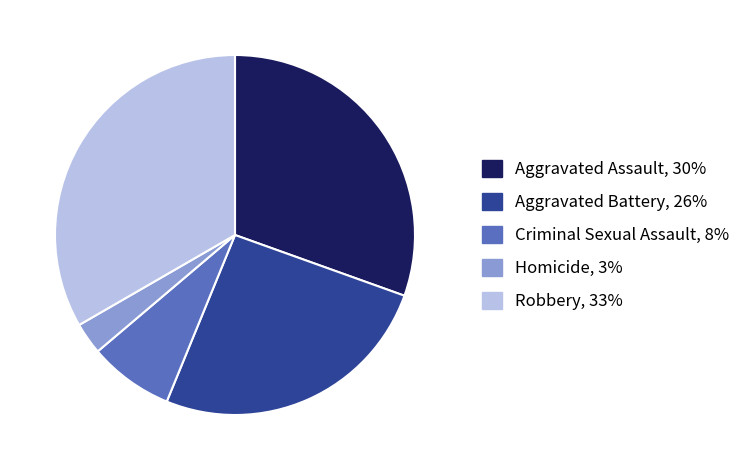

Rank the categories by value from lowest to highest.

Homicide, Criminal Sexual Assault, Aggravated Battery, Aggravated Assault, Robbery